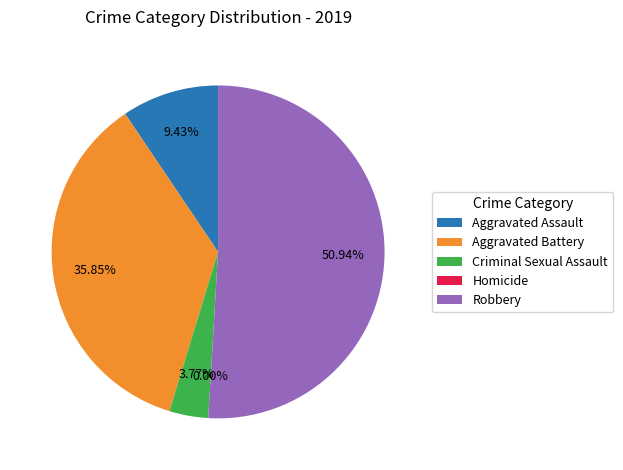

The Aggravated Battery slice represents 42% of the pie. True or false?

False